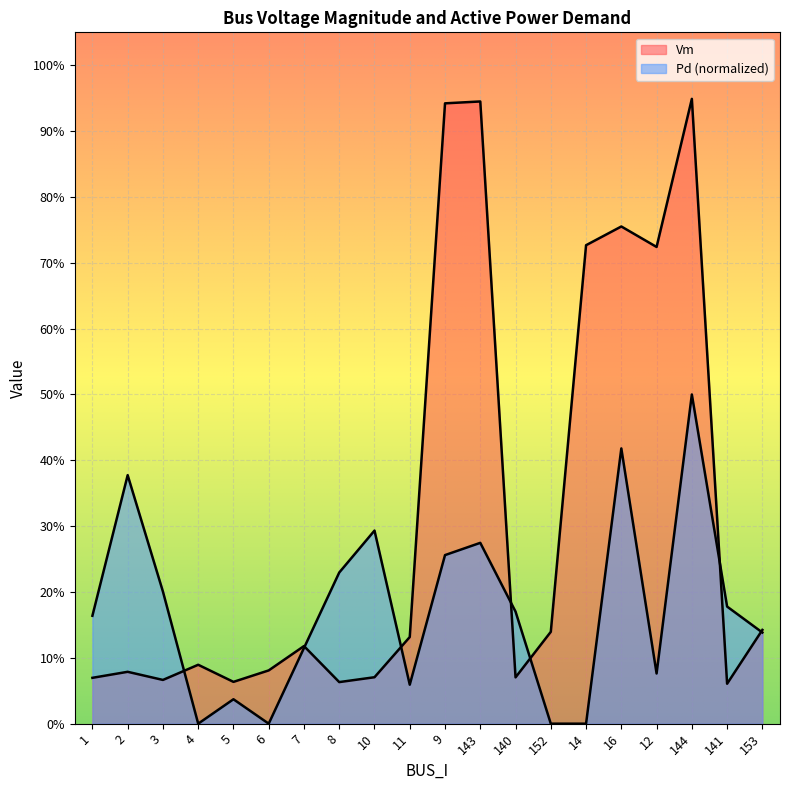

What are all the series names shown in the legend?

Vm, Pd